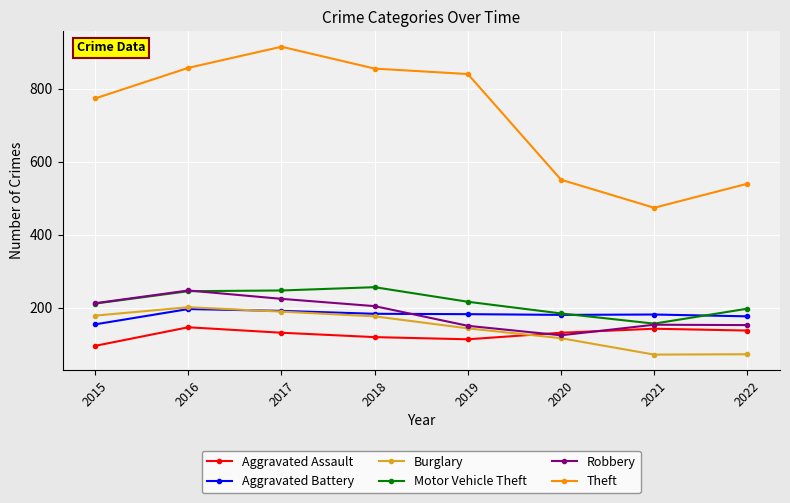

Which series changed the most between 2019 and 2021?

Theft